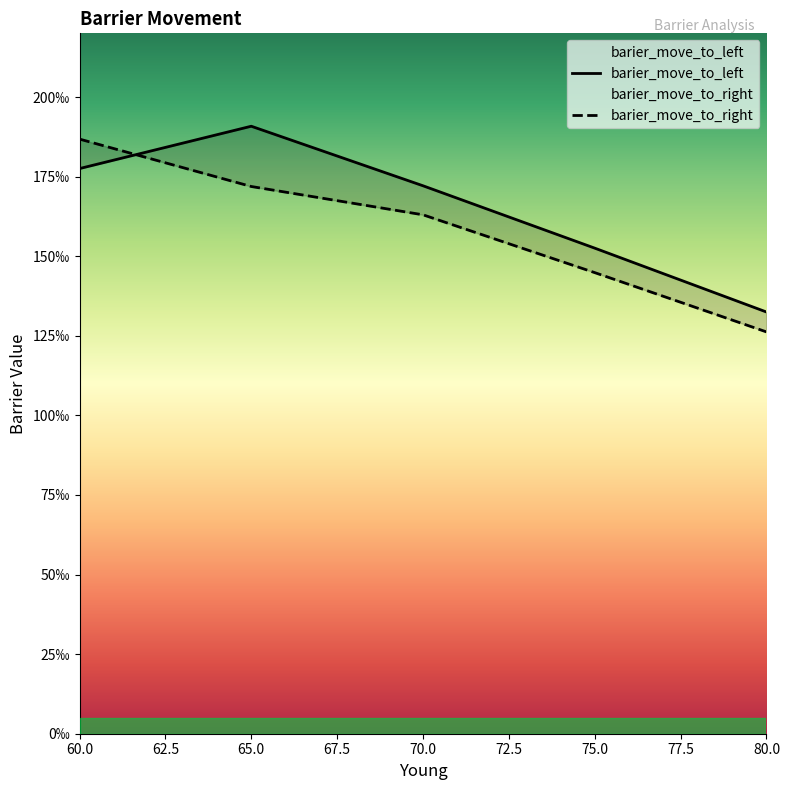

Where do barier_move_to_left and barier_move_to_right first cross each other?

60 and 65